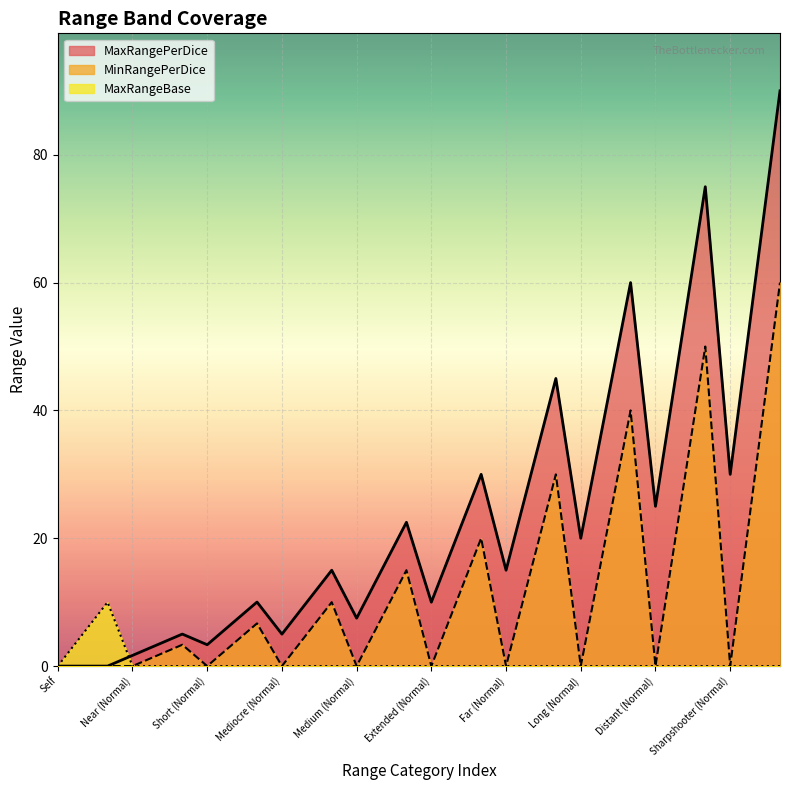

What is the highest value of the MaxRangeBase series?

10.0